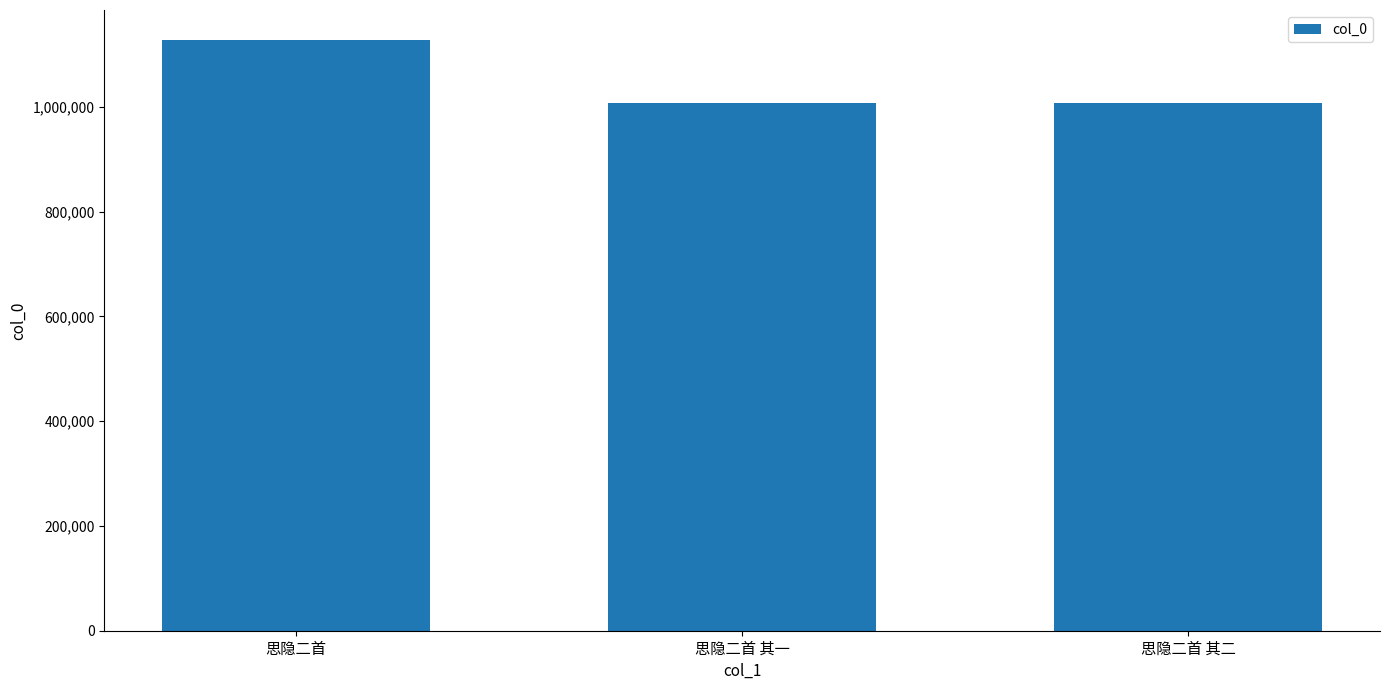

What is the difference between the values at 思隐二首 and 思隐二首 其一?

121369